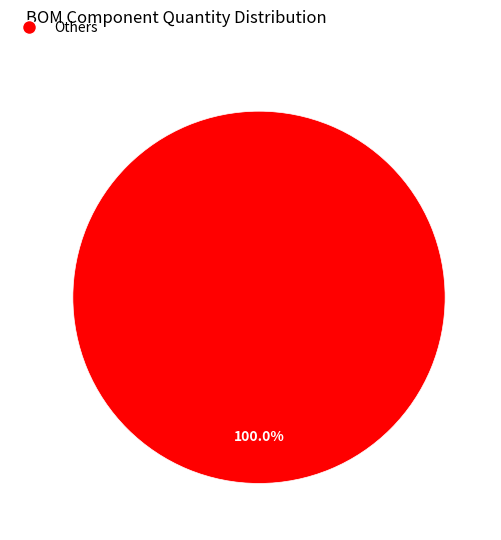

Does any single category account for the majority?

Yes